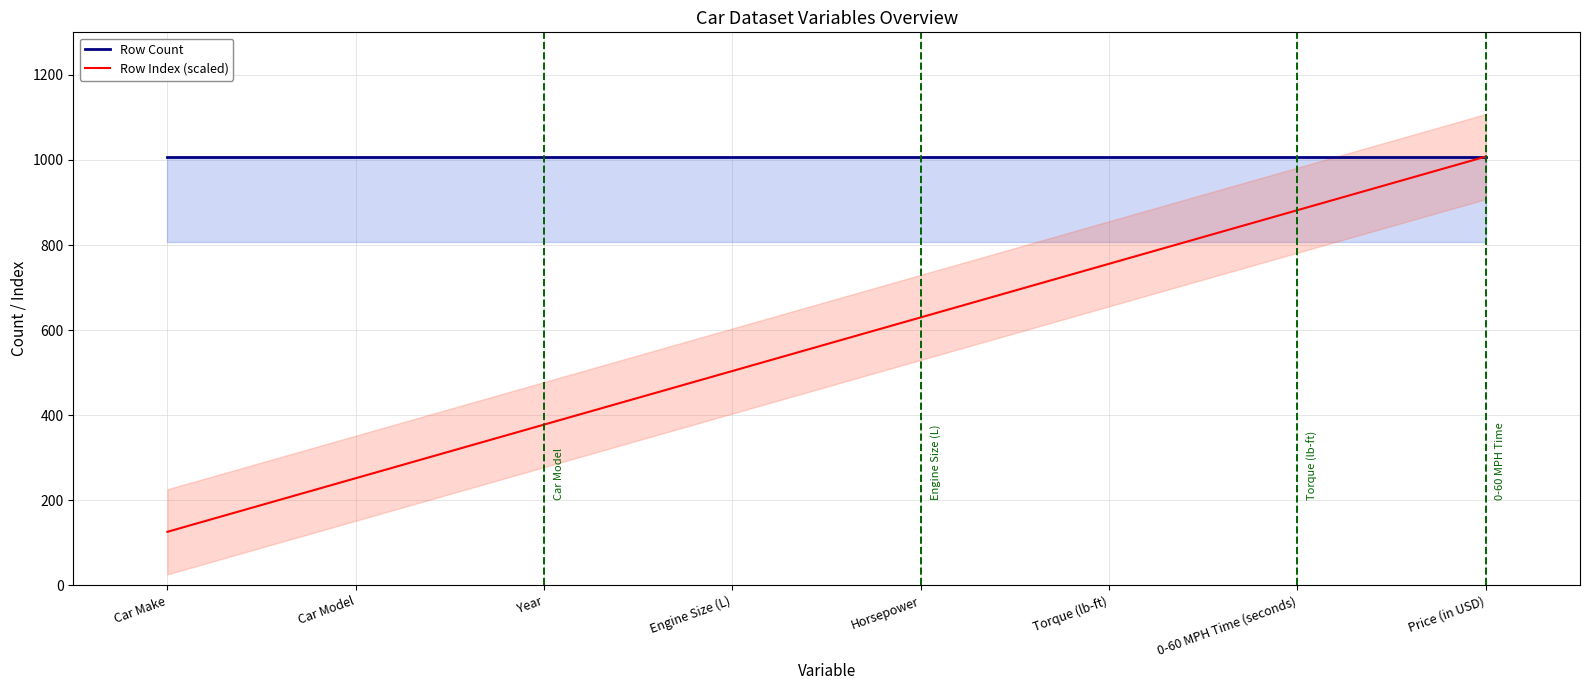

Which category has the lowest value across all series?

Car Make